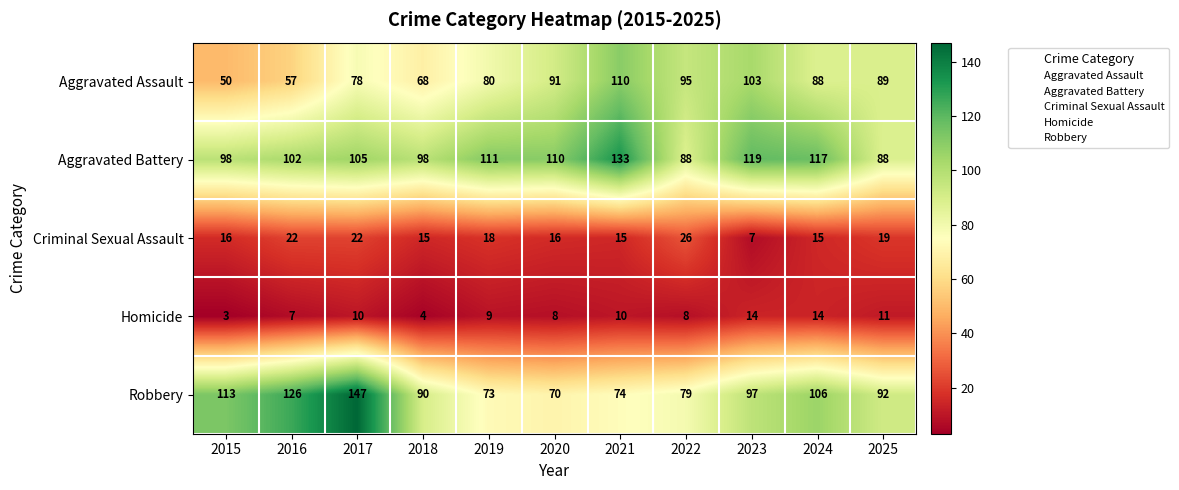

Count the number of data series in this chart.

5